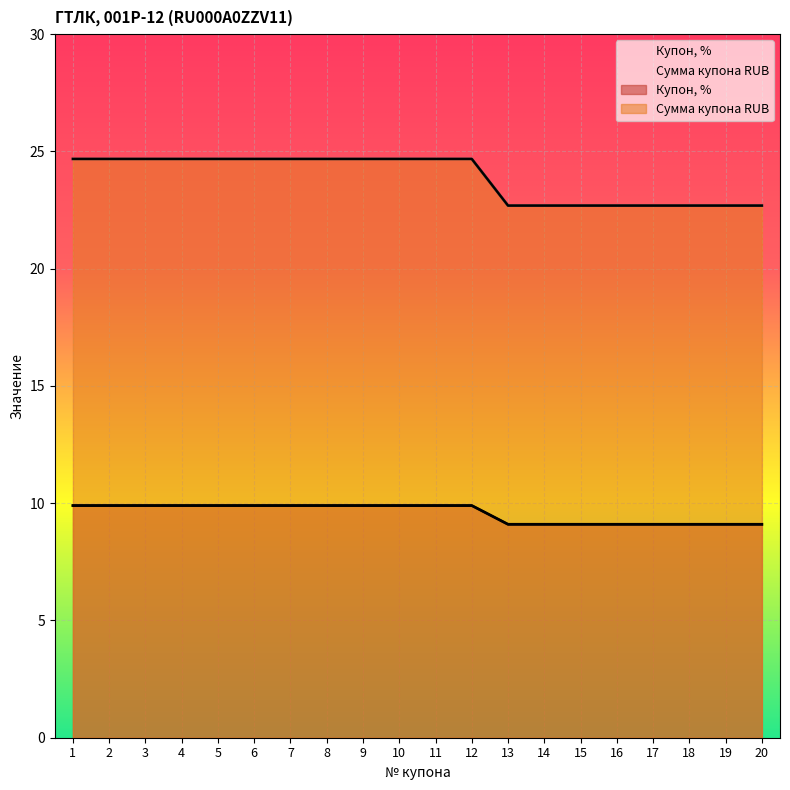

Reading right to left, what are all the values shown in this chart?

Купон, %: 20=9.1	19=9.1	18=9.1	17=9.1	16=9.1	15=9.1	14=9.1	13=9.1	12=9.9	11=9.9	10=9.9	9=9.9	8=9.9	7=9.9	6=9.9	5=9.9	4=9.9	3=9.9	2=9.9	1=9.9
Сумма купона RUB: 20=22.7	19=22.7	18=22.7	17=22.7	16=22.7	15=22.7	14=22.7	13=22.7	12=24.7	11=24.7	10=24.7	9=24.7	8=24.7	7=24.7	6=24.7	5=24.7	4=24.7	3=24.7	2=24.7	1=24.7